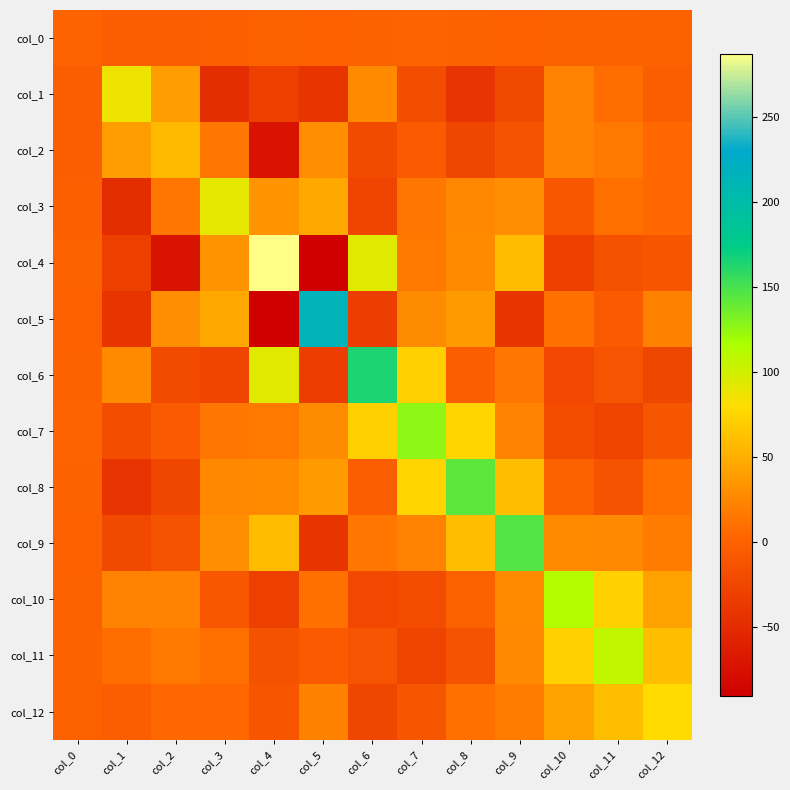

Reading left to right, transcribe all the data shown in this chart.

col_0: col_0=1.7	col_1=-3.2	col_2=-2.9	col_3=-1.3	col_4=-0.2	col_5=-1.1	col_6=1.0	col_7=1.1	col_8=0.3	col_9=-1.1	col_10=-0.1	col_11=0.5	col_12=-0.3
col_1: col_0=-3.2	col_1=87.2	col_2=39.0	col_3=-47.8	col_4=-30.4	col_5=-41.0	col_6=27.4	col_7=-18.6	col_8=-41.5	col_9=-22.0	col_10=23.1	col_11=8.1	col_12=-3.1
col_2: col_0=-2.9	col_1=39.0	col_2=57.7	col_3=14.7	col_4=-72.3	col_5=30.1	col_6=-20.1	col_7=-5.2	col_8=-24.3	col_9=-13.6	col_10=22.7	col_11=16.3	col_12=6.1
col_3: col_0=-1.3	col_1=-47.8	col_2=14.7	col_3=90.9	col_4=32.9	col_5=47.0	col_6=-26.0	col_7=15.1	col_8=25.6	col_9=30.2	col_10=-9.2	col_11=10.0	col_12=5.4
col_4: col_0=-0.2	col_1=-30.4	col_2=-72.3	col_3=32.9	col_4=287.6	col_5=-90.5	col_6=92.8	col_7=16.6	col_8=27.1	col_9=59.1	col_10=-30.7	col_11=-14.2	col_12=-10.9
col_5: col_0=-1.1	col_1=-41.0	col_2=30.1	col_3=47.0	col_4=-90.5	col_5=213.9	col_6=-32.8	col_7=28.8	col_8=38.4	col_9=-41.0	col_10=10.9	col_11=-5.5	col_12=21.1
col_6: col_0=1.0	col_1=27.4	col_2=-20.1	col_3=-26.0	col_4=92.8	col_5=-32.8	col_6=164.9	col_7=71.0	col_8=-3.1	col_9=15.3	col_10=-23.8	col_11=-11.7	col_12=-24.7
col_7: col_0=1.1	col_1=-18.6	col_2=-5.2	col_3=15.1	col_4=16.6	col_5=28.8	col_6=71.0	col_7=126.2	col_8=74.2	col_9=22.8	col_10=-19.2	col_11=-27.5	col_12=-10.4
col_8: col_0=0.3	col_1=-41.5	col_2=-24.3	col_3=25.6	col_4=27.1	col_5=38.4	col_6=-3.1	col_7=74.2	col_8=142.9	col_9=60.3	col_10=0.2	col_11=-12.5	col_12=11.4
col_9: col_0=-1.1	col_1=-22.0	col_2=-13.6	col_3=30.2	col_4=59.1	col_5=-41.0	col_6=15.3	col_7=22.8	col_8=60.3	col_9=146.0	col_10=27.5	col_11=26.5	col_12=18.8
col_10: col_0=-0.1	col_1=23.1	col_2=22.7	col_3=-9.2	col_4=-30.7	col_5=10.9	col_6=-23.8	col_7=-19.2	col_8=0.2	col_9=27.5	col_10=113.8	col_11=72.4	col_12=42.7
col_11: col_0=0.5	col_1=8.1	col_2=16.3	col_3=10.0	col_4=-14.2	col_5=-5.5	col_6=-11.7	col_7=-27.5	col_8=-12.5	col_9=26.5	col_10=72.4	col_11=107.7	col_12=60.5
col_12: col_0=-0.3	col_1=-3.1	col_2=6.1	col_3=5.4	col_4=-10.9	col_5=21.1	col_6=-24.7	col_7=-10.4	col_8=11.4	col_9=18.8	col_10=42.7	col_11=60.5	col_12=78.9